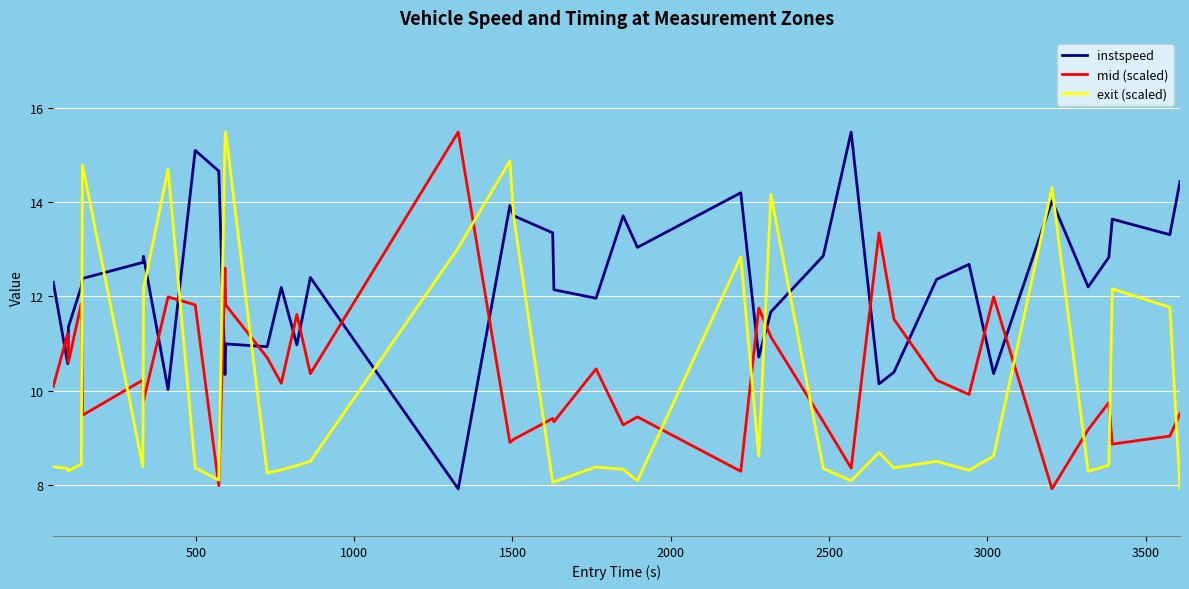

Which series has the largest total across all categories?

instspeed